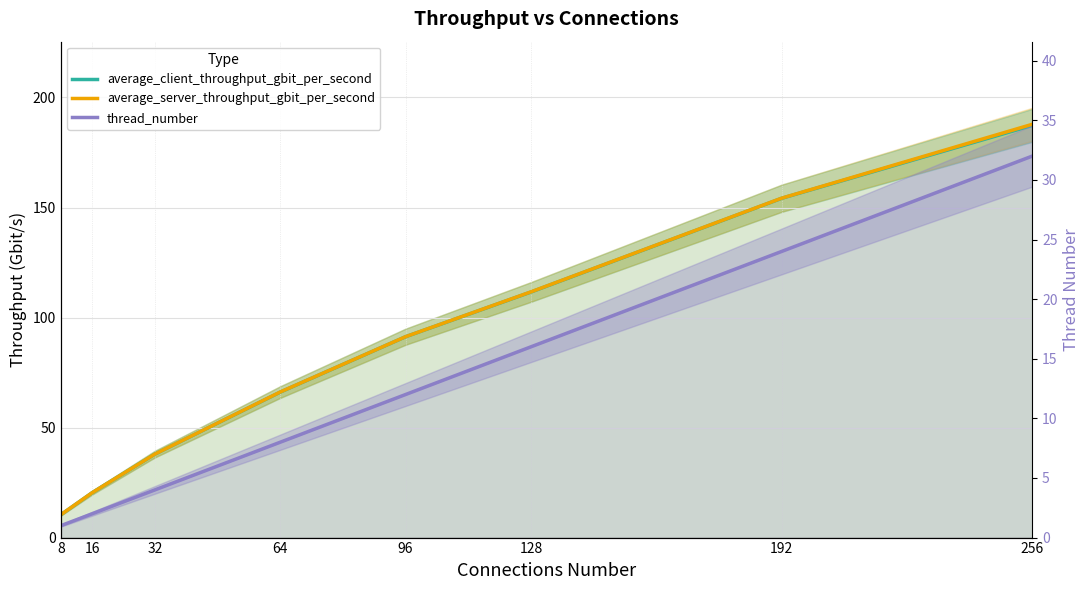

What is the sum of all average_client_throughput_gbit_per_second values?

679.2